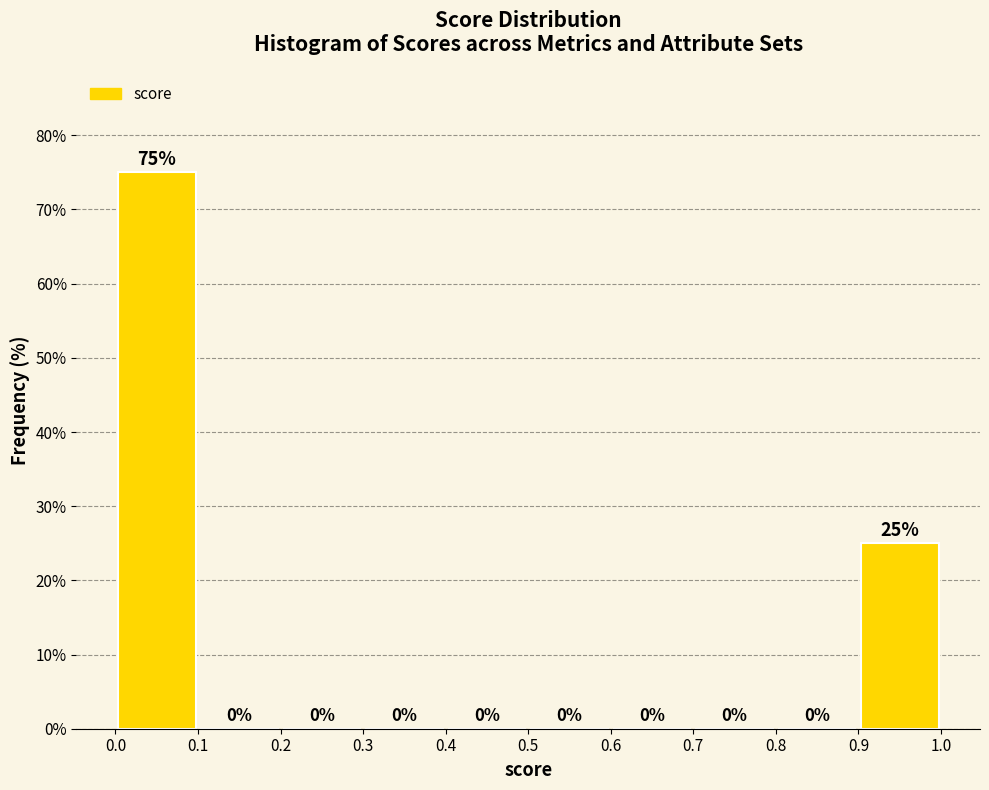

Reading left to right, transcribe this chart: for each bar, give the range it covers on the x-axis and its height.

0.0 to 0.1: 75
0.1 to 0.2: 0
0.2 to 0.3: 0
0.3 to 0.4: 0
0.4 to 0.5: 0
0.5 to 0.6: 0
0.6 to 0.7: 0
0.7 to 0.8: 0
0.8 to 0.9: 0
0.9 to 1.0: 25